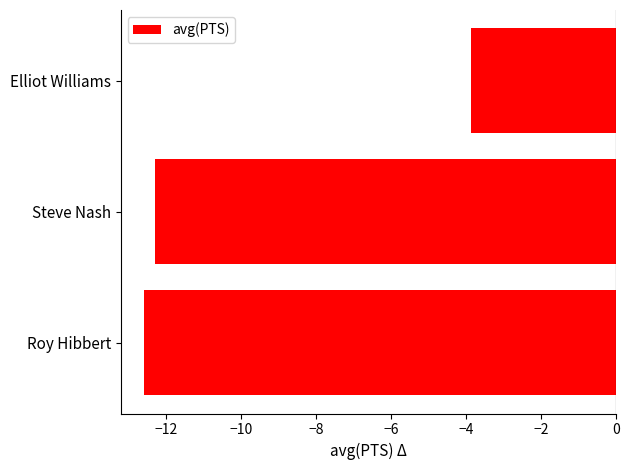

Rank the categories by value from highest to lowest.

Elliot Williams, Steve Nash, Roy Hibbert